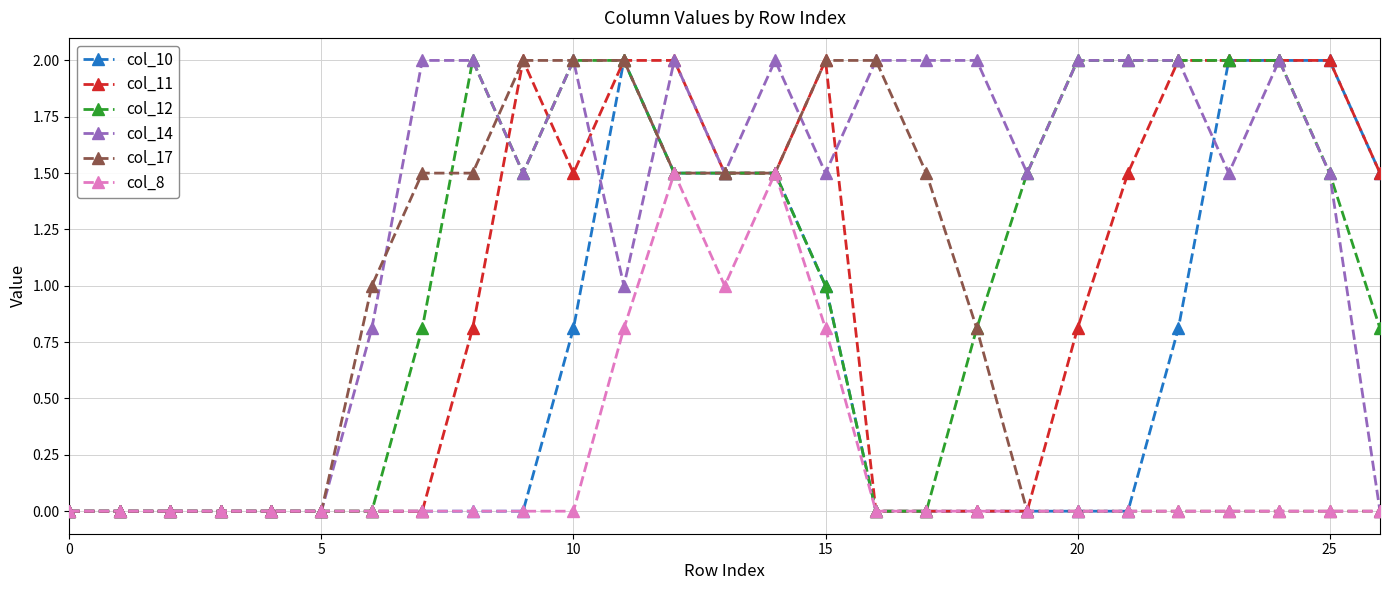

What is the average value of the col_11 series?

0.9